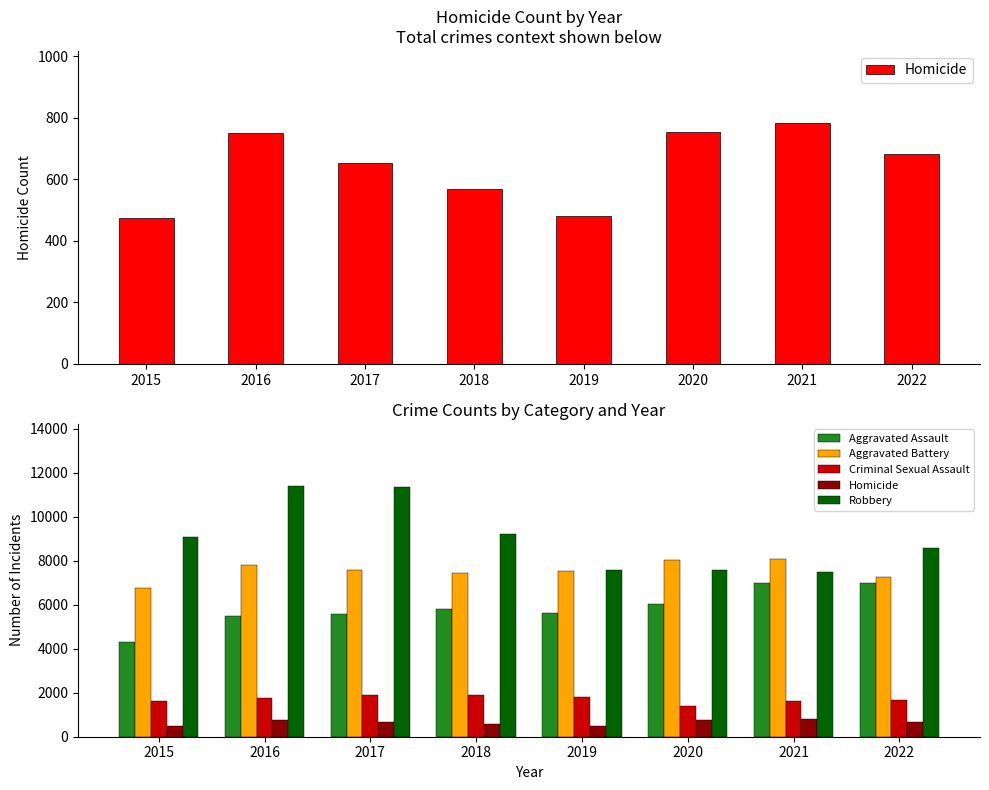

At how many categories does at least one series exceed 5545?

8